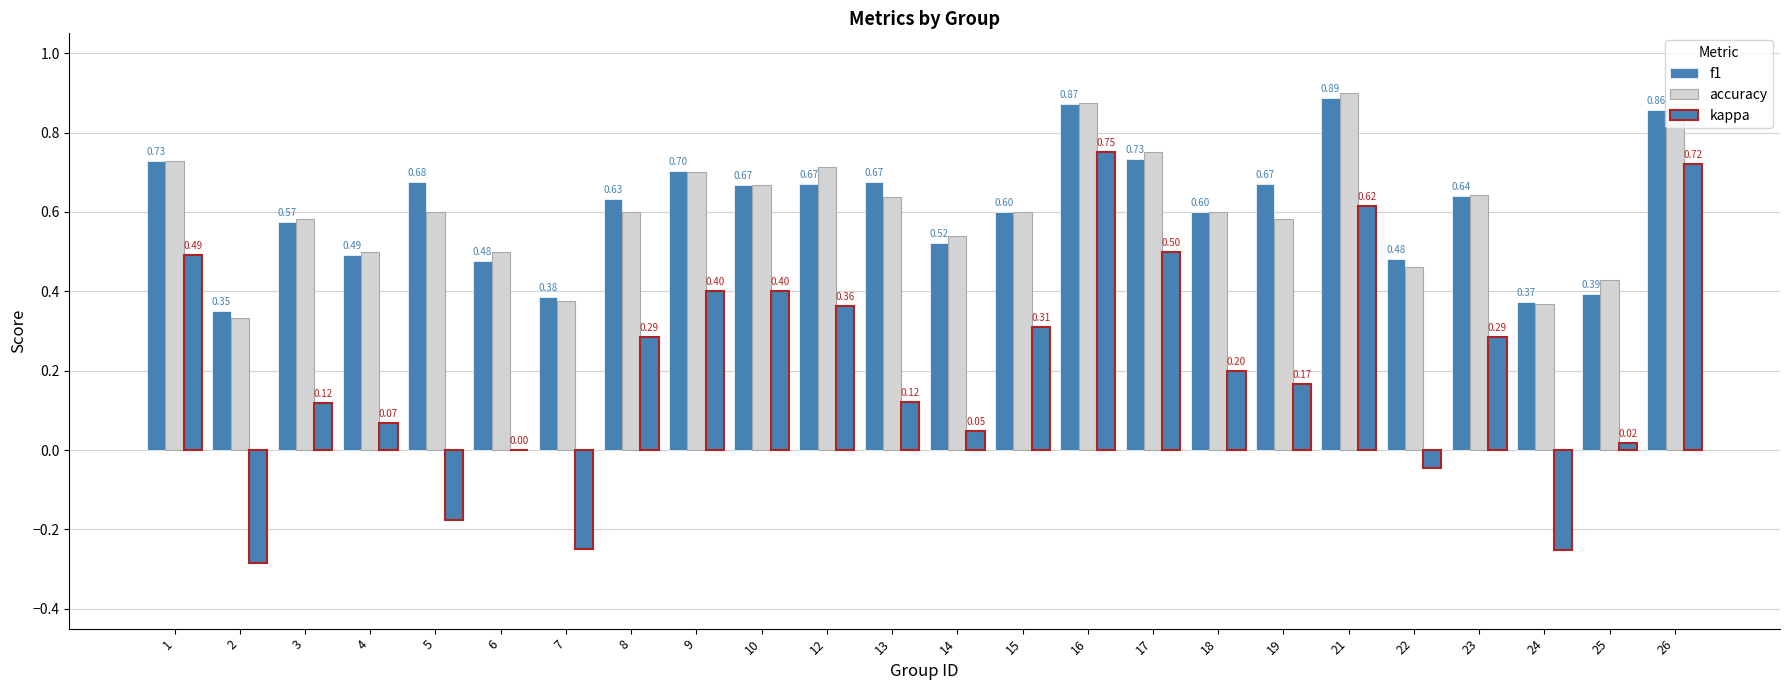

Which series has the largest total across all categories?

f1